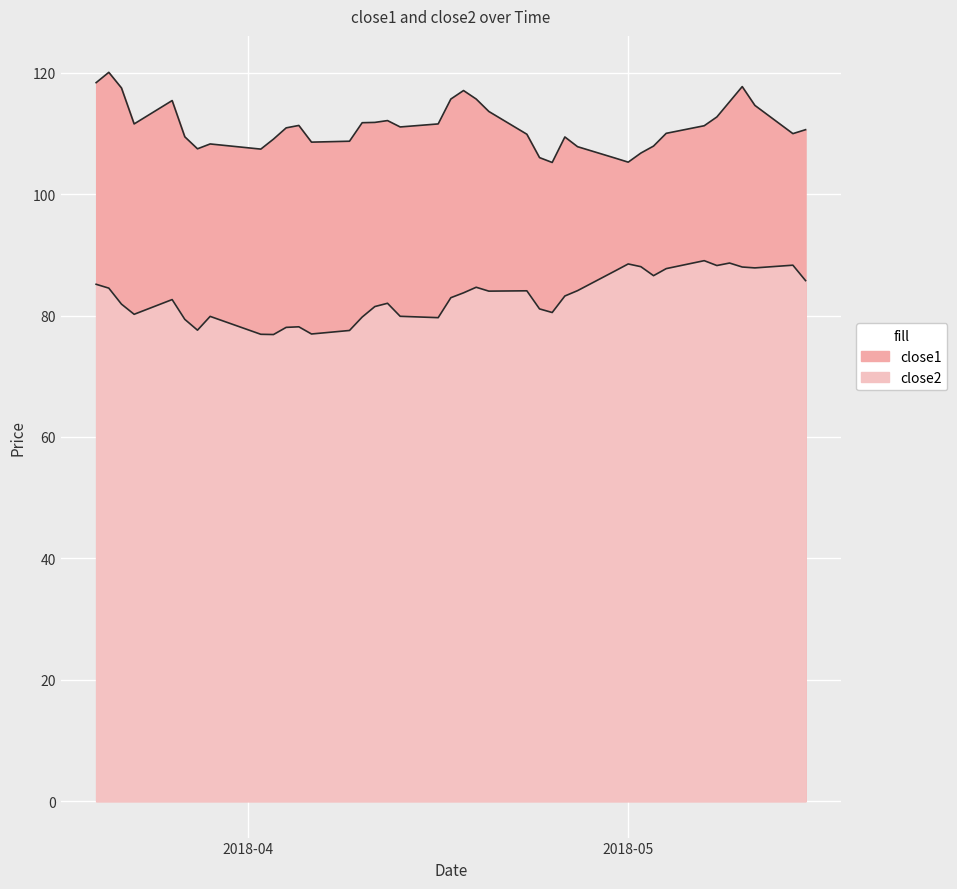

At which label does close2 first exceed 83?

2018-03-20